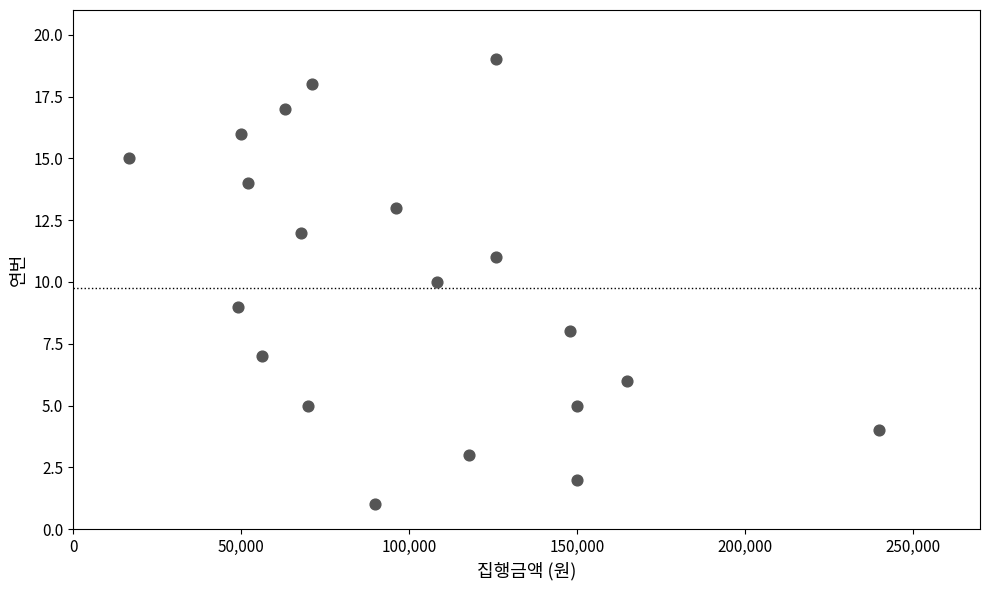

What is the range of Y values (max minus min)?

18